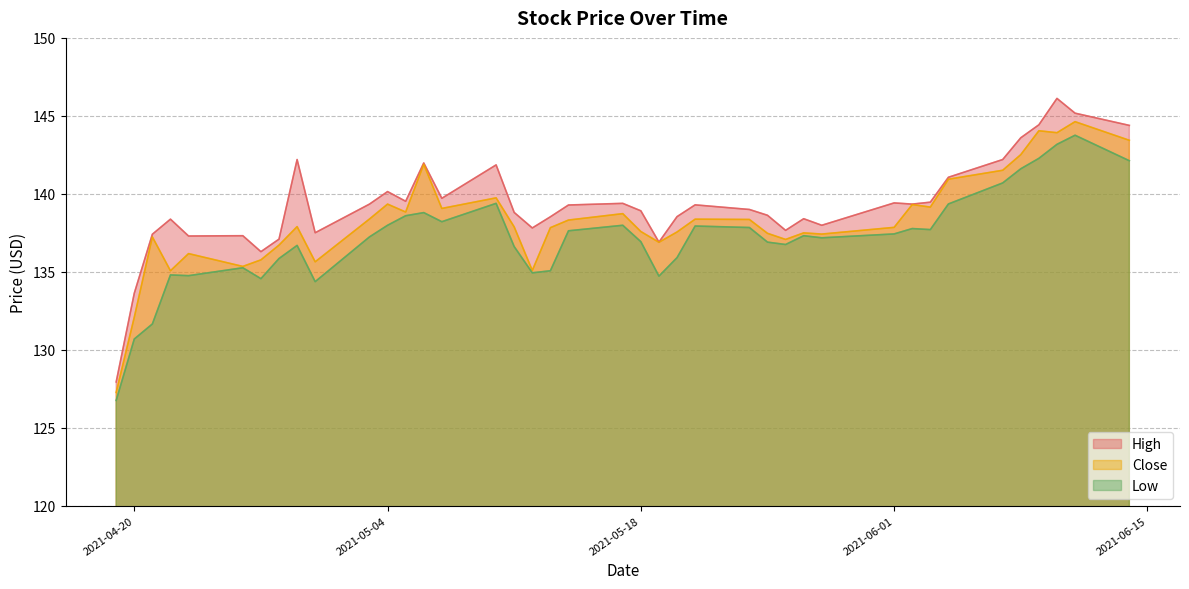

Where does the Low series first go above 137?

2021-05-03